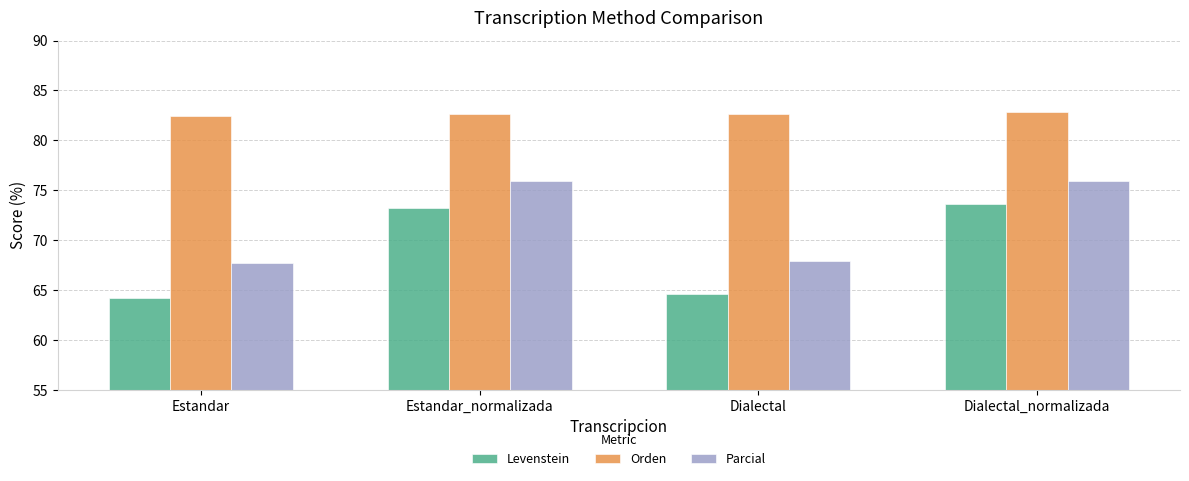

True or false: Parcial has a value of 75.9 at Dialectal_normalizada.

True